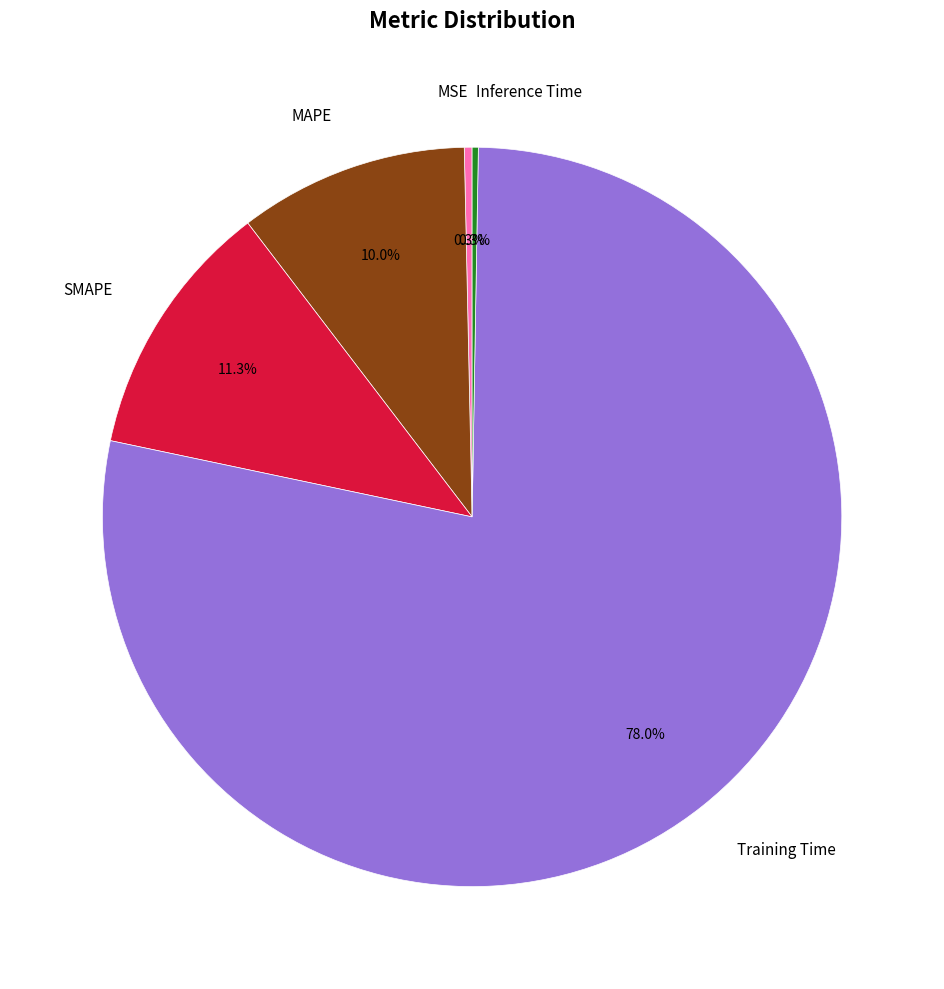

To the nearest percent, what is the average slice percentage?

20%